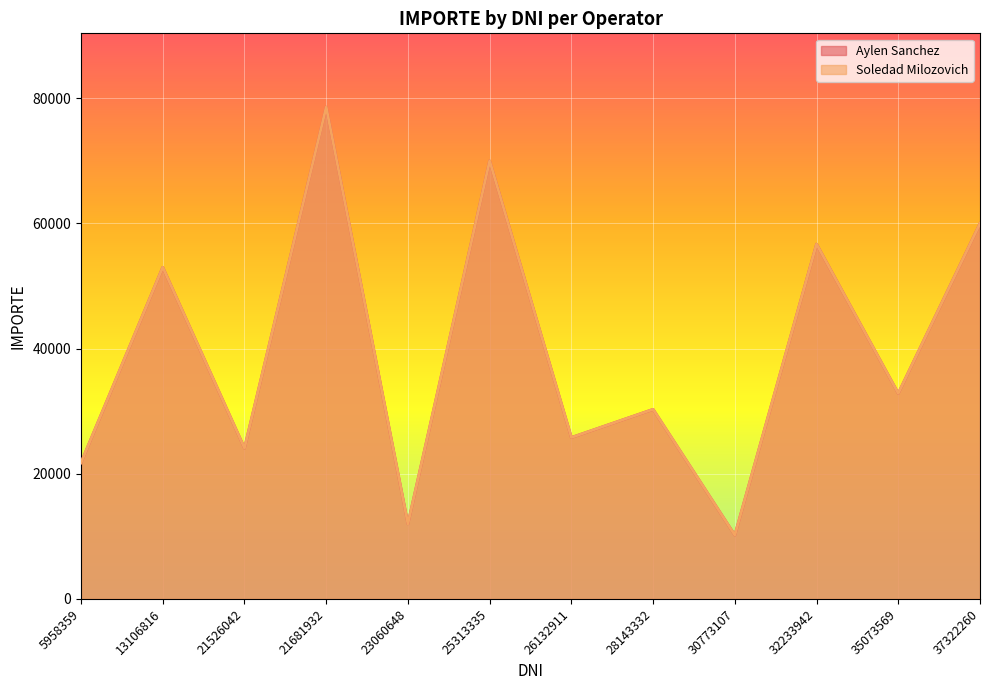

True or false: Aylen Sanchez and Soledad Milozovich intersect in this chart.

False